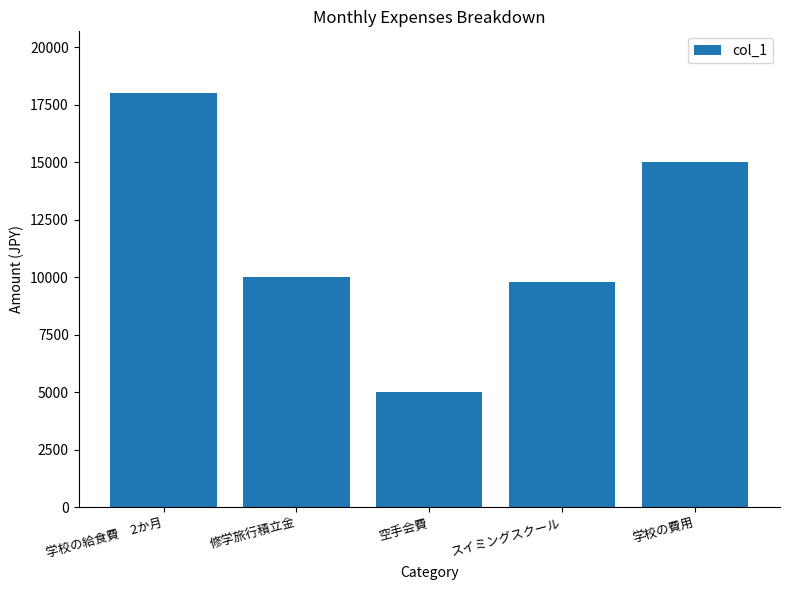

What is the maximum value shown in the chart?

18000